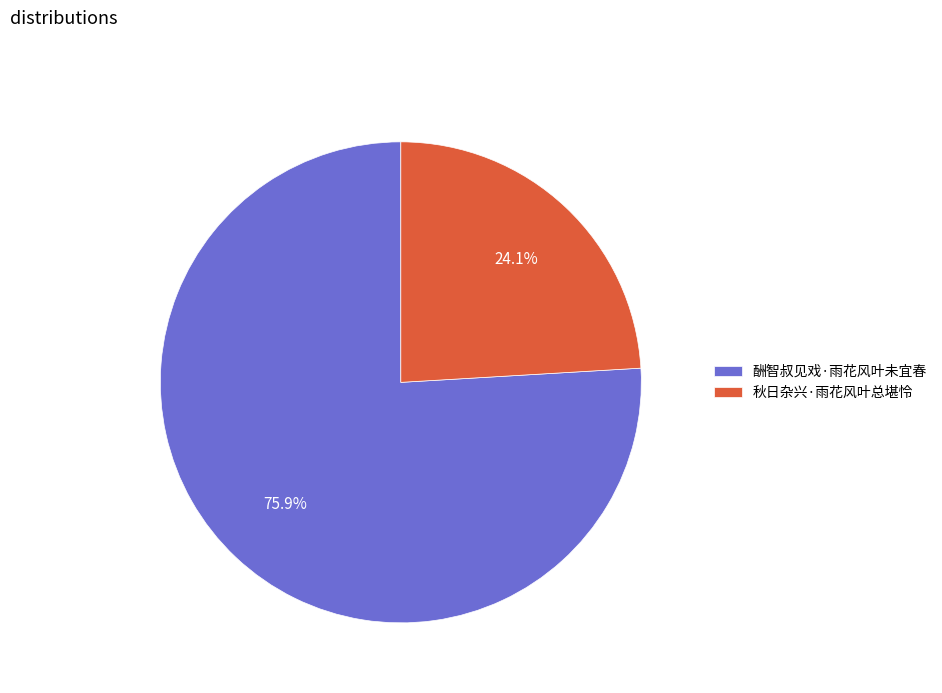

Does 秋日杂兴·雨花风叶总堪怜 account for over 50% of the chart?

No